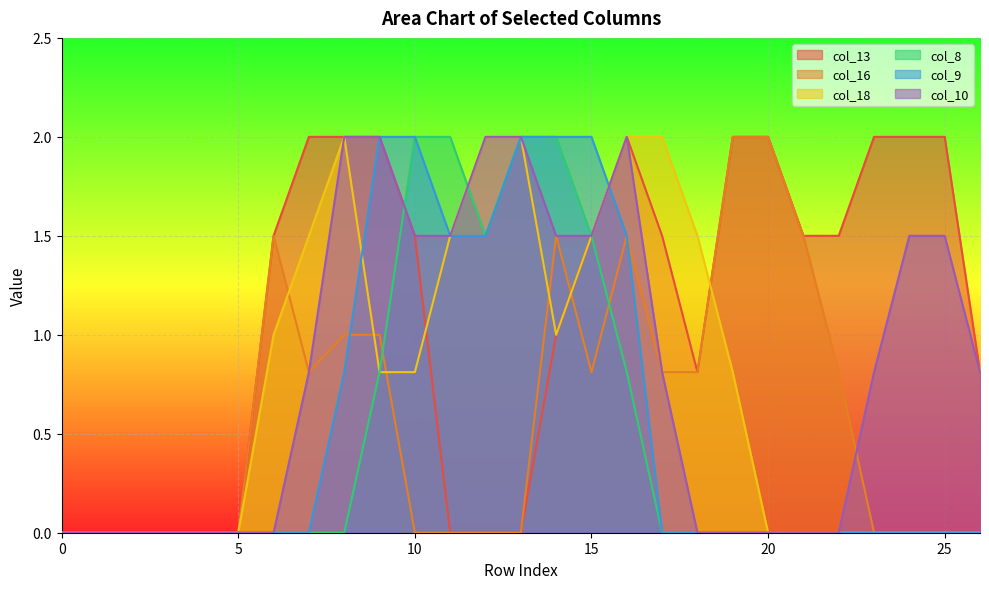

List the labels in order of col_16 value, largest first.

19, 20, 6, 14, 16, 21, 8, 9, 7, 15, 17, 18, 22, 0, 1, 2, 3, 4, 5, 10, 11, 12, 13, 23, 24, 25, 26